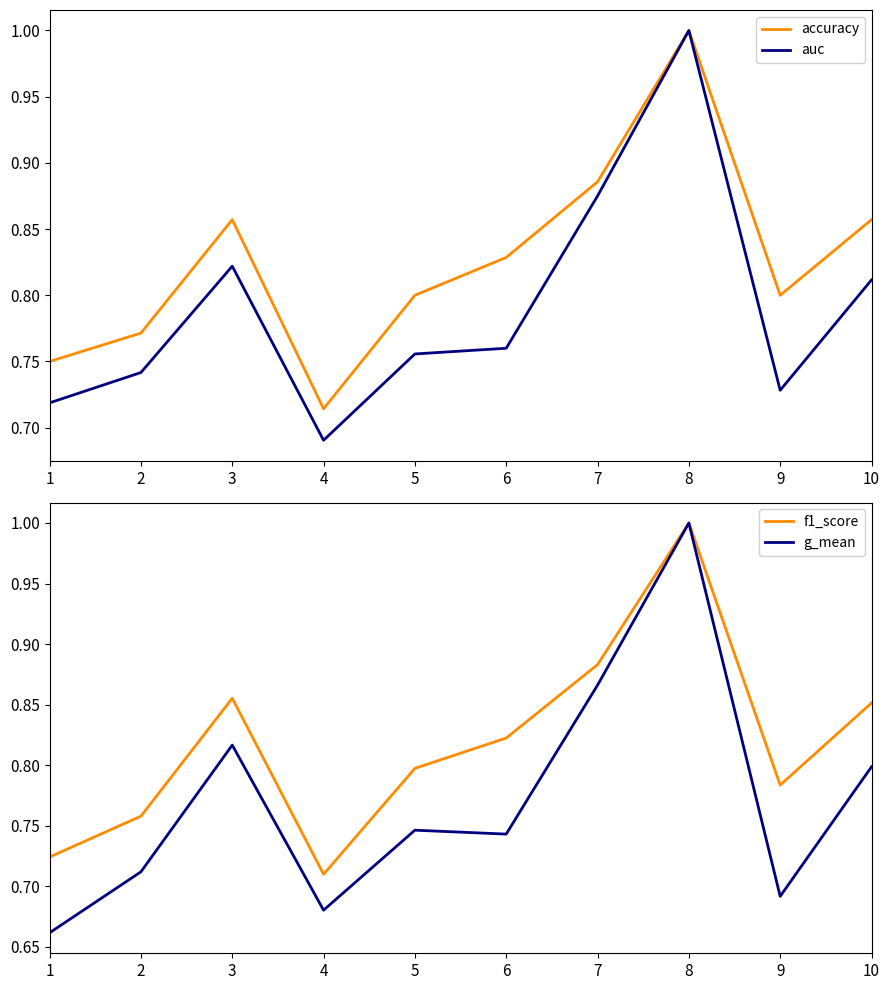

Reading left to right, list all the values displayed in this chart.

accuracy: 0.8	0.8	0.9	0.7	0.8	0.8	0.9	1.0	0.8	0.9
auc: 0.7	0.7	0.8	0.7	0.8	0.8	0.9	1.0	0.7	0.8
f1_score: 0.7	0.8	0.9	0.7	0.8	0.8	0.9	1.0	0.8	0.9
g_mean: 0.7	0.7	0.8	0.7	0.7	0.7	0.9	1.0	0.7	0.8